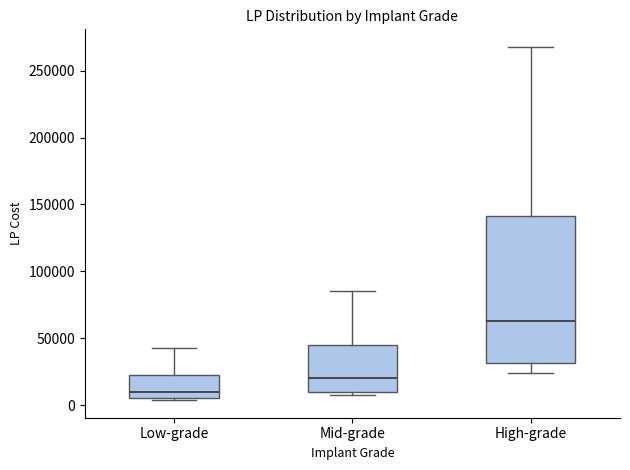

Reading left to right, transcribe this box plot: for each box, give where its median line is, the range the box spans, and where its two whiskers end, as read against the y-axis. The values are not printed on the chart, so give them approximately, as read against the axis.

Low-grade: median 10000, box 5000 to 25000, whiskers 5000 to 45000
Mid-grade: median 20000, box 10000 to 45000, whiskers 10000 (just below the box's lower edge) to 85000
High-grade: median 65000, box 30000 to 140000, whiskers 25000 to 270000